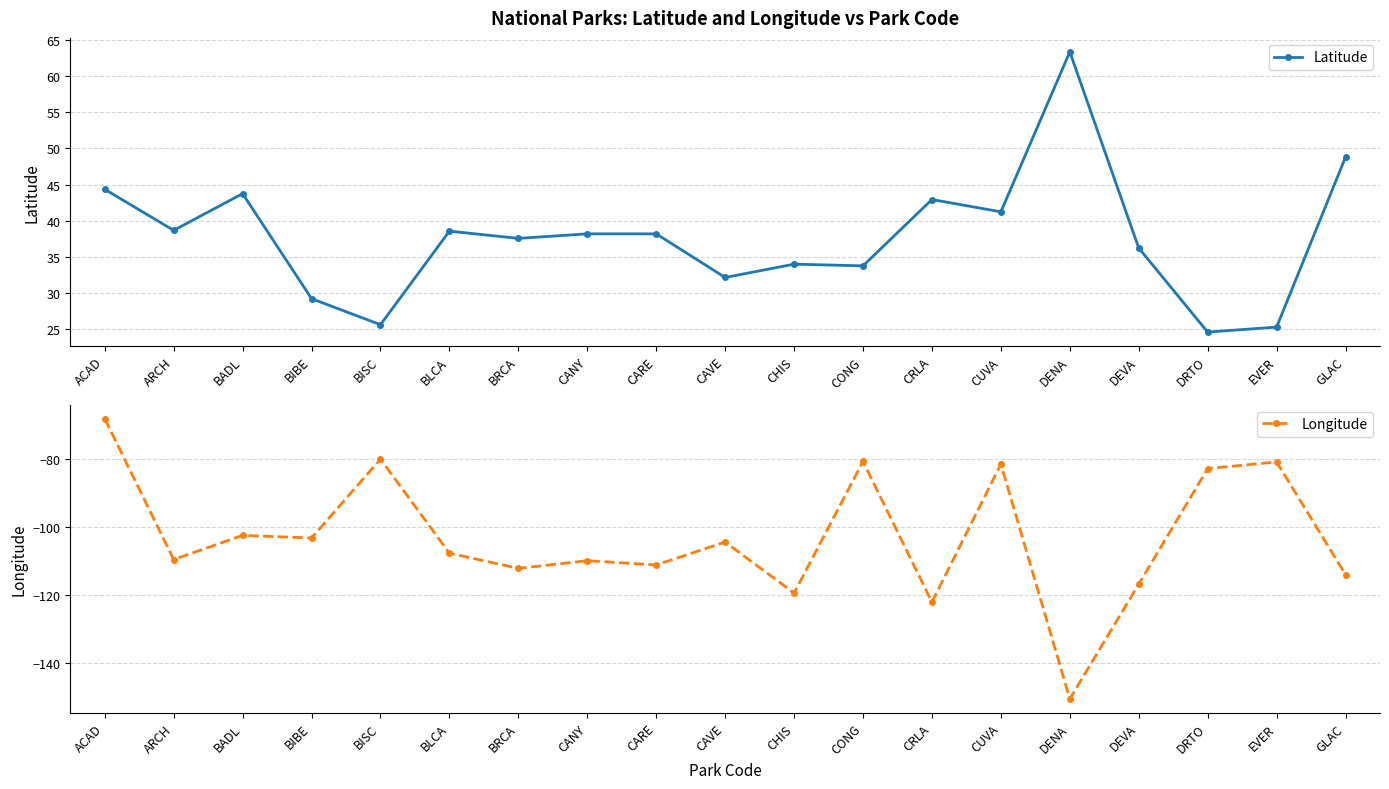

What is the difference between the highest and lowest values at DRTO?

107.5